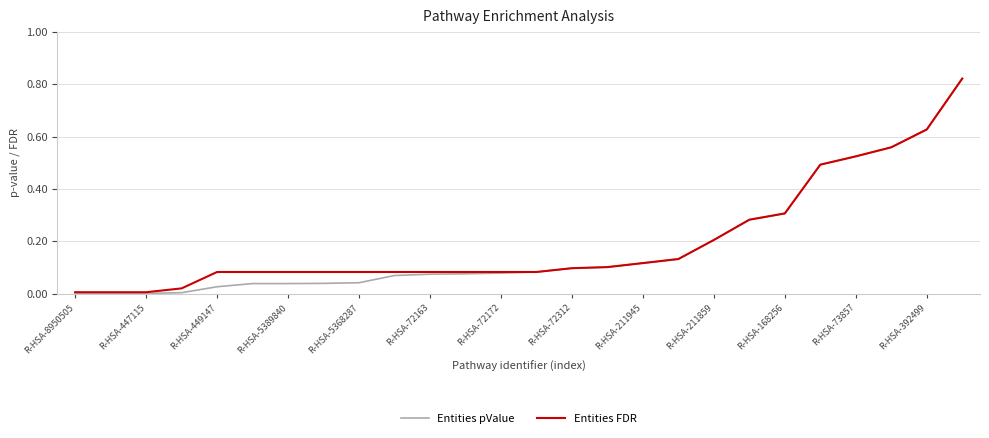

What is the average value of the Entities FDR series?

0.2